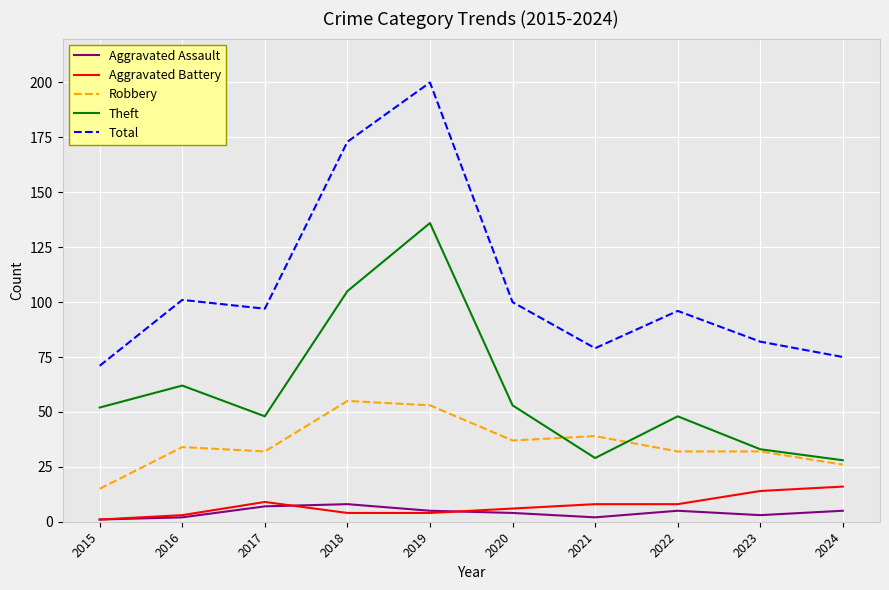

True or false: Robbery and Total cross at least once.

False